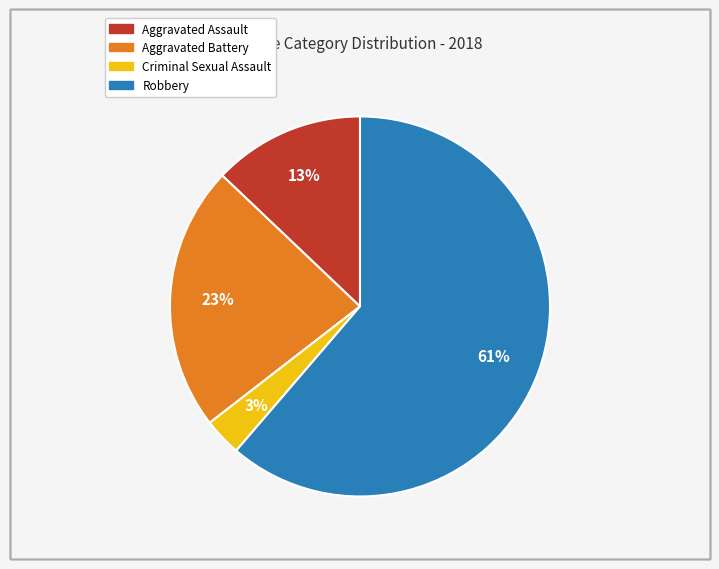

True or false: Aggravated Battery accounts for 23% of the total.

True